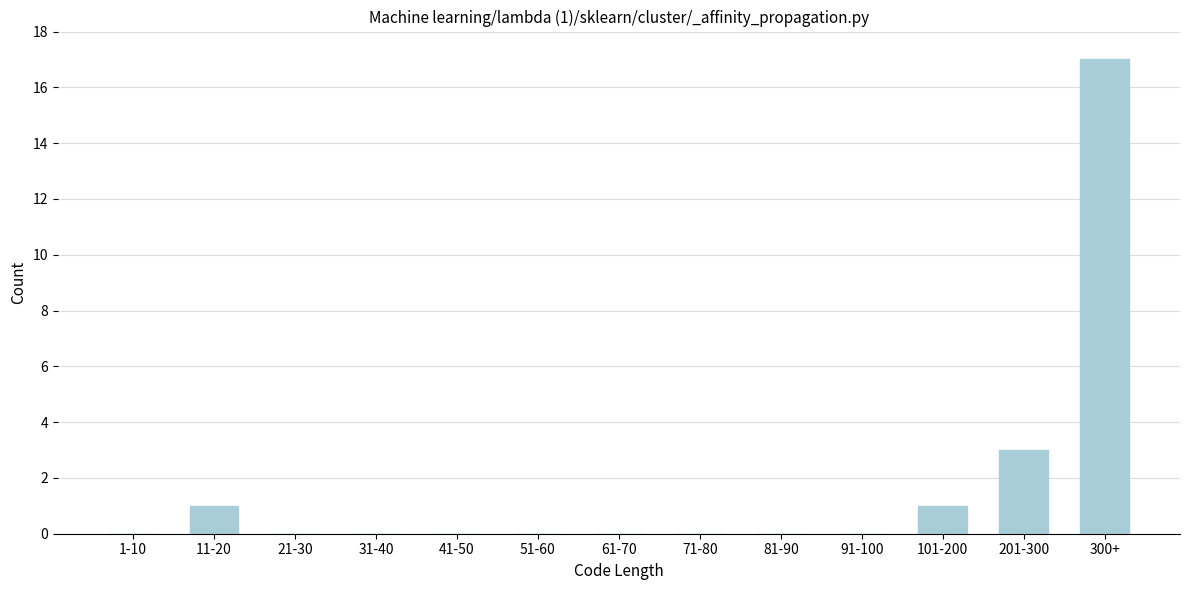

Reading left to right, list all the values displayed in this chart.

1-10=0	11-20=1	21-30=0	31-40=0	41-50=0	51-60=0	61-70=0	71-80=0	81-90=0	91-100=0	101-200=1	201-300=3	300+=17